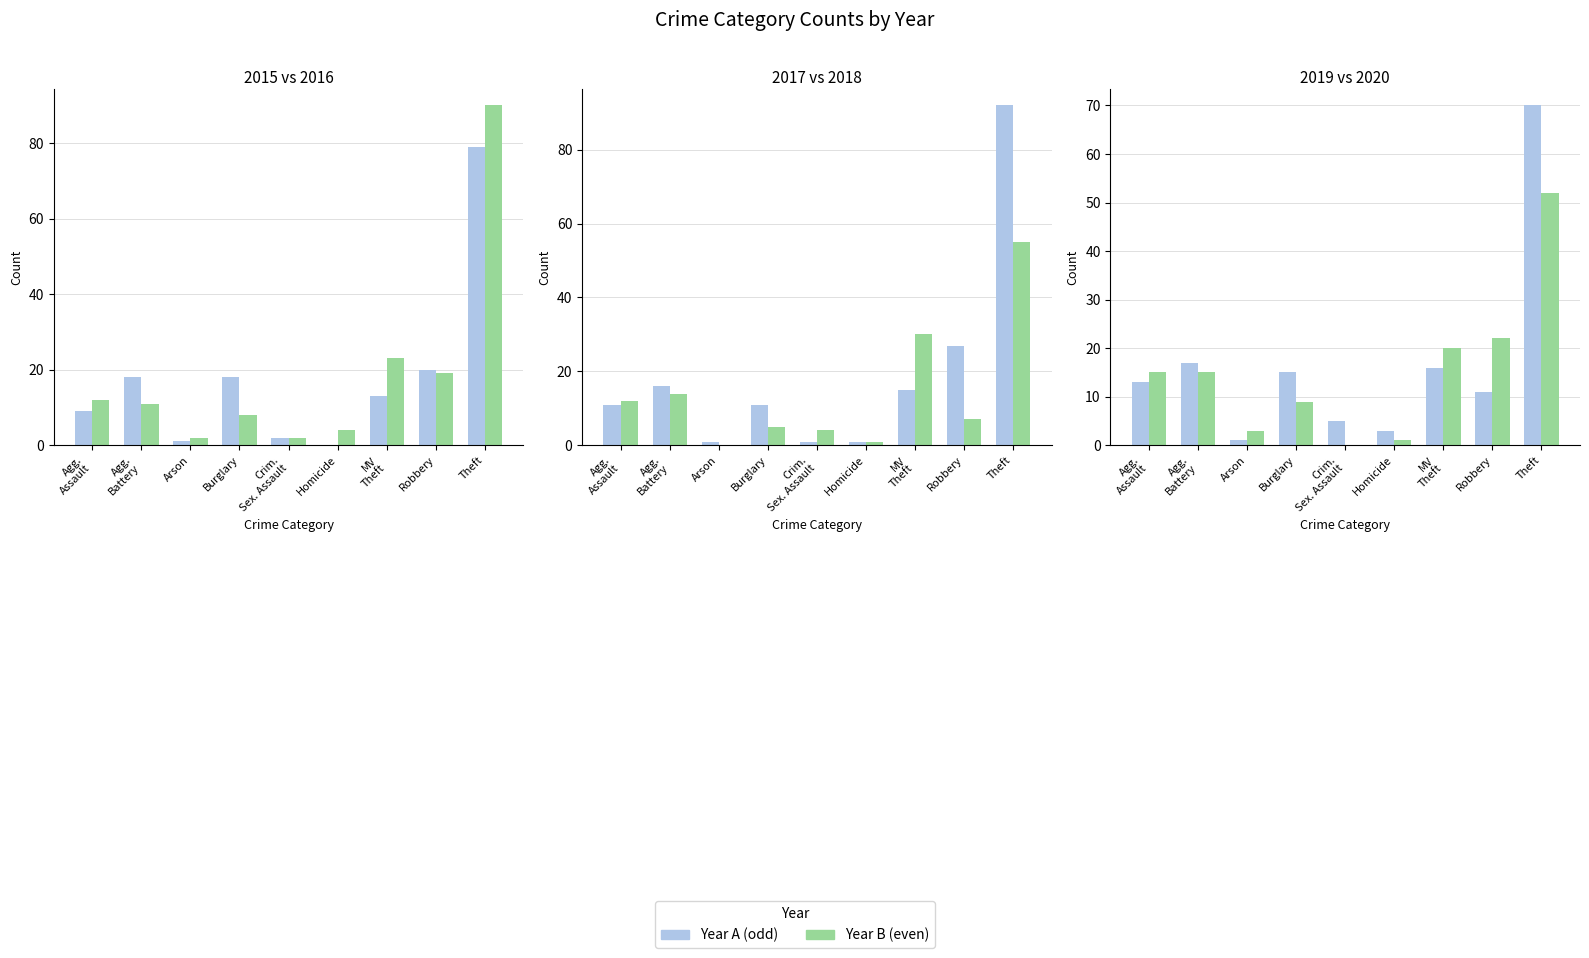

What is the lowest value of the 2016 series?

2